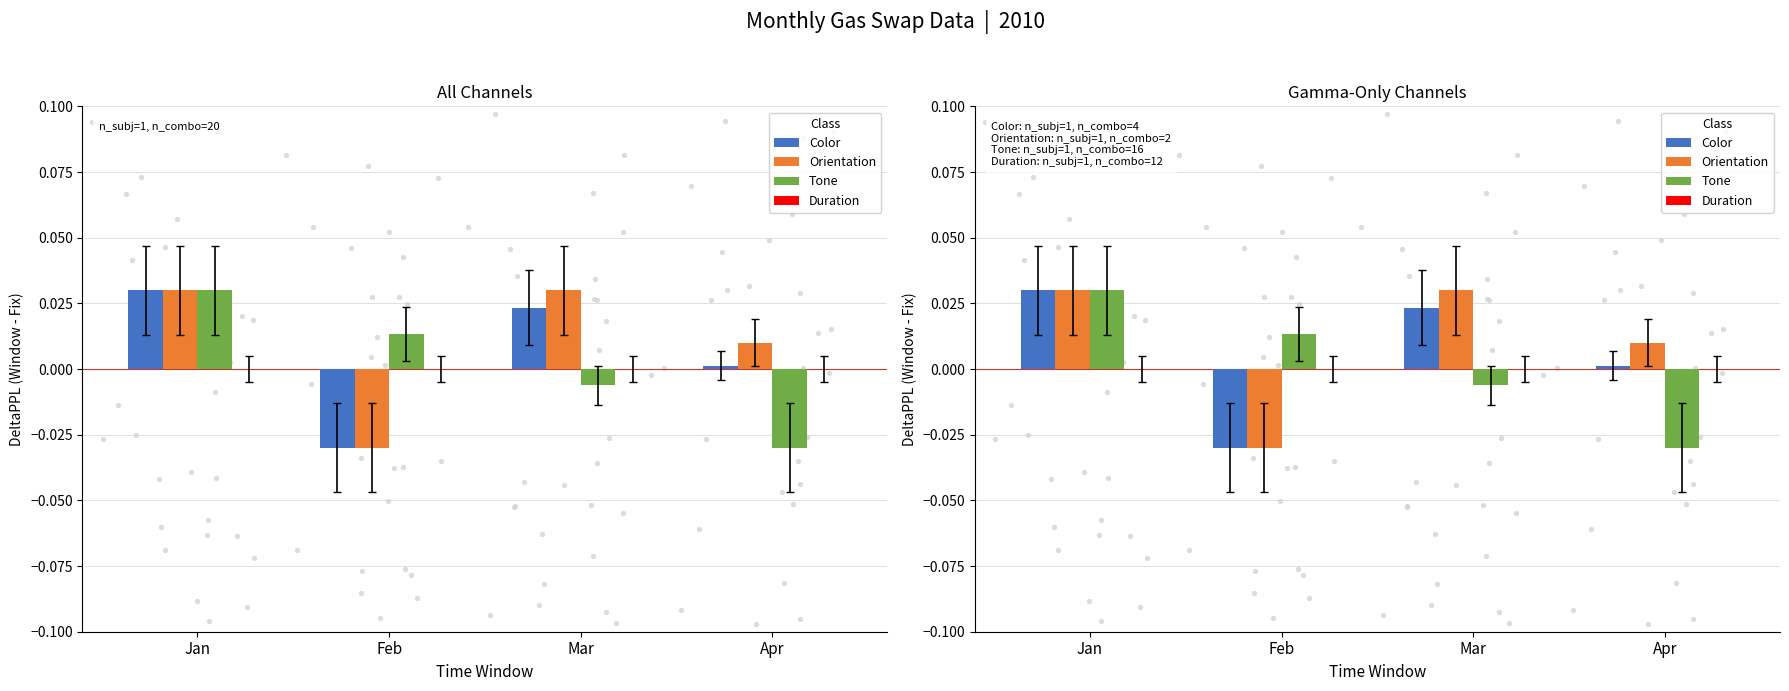

At how many categories does at least one series exceed 0?

4